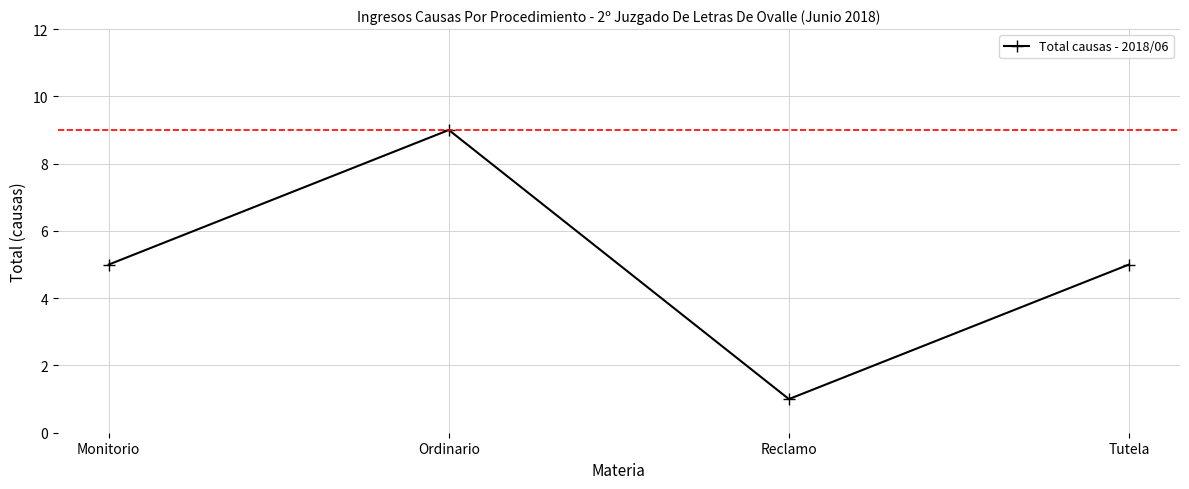

Reading left to right, extract all data points from this chart.

5	9	1	5